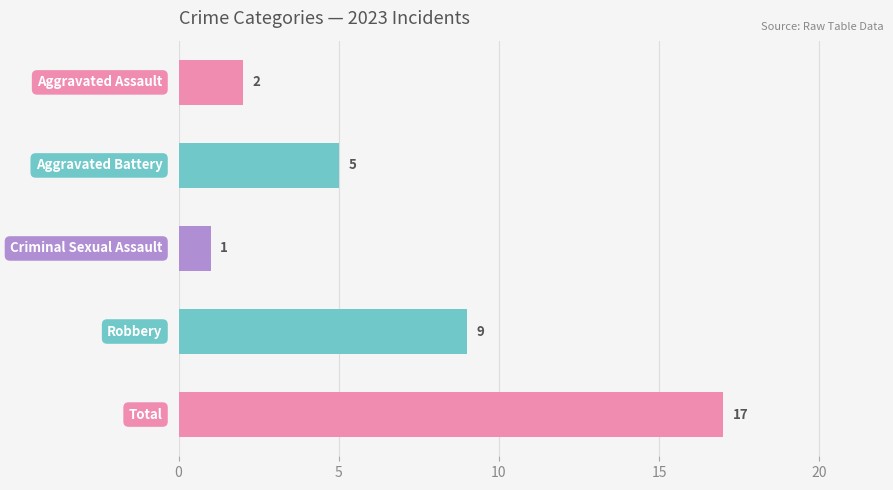

What is the maximum value shown in the chart?

17